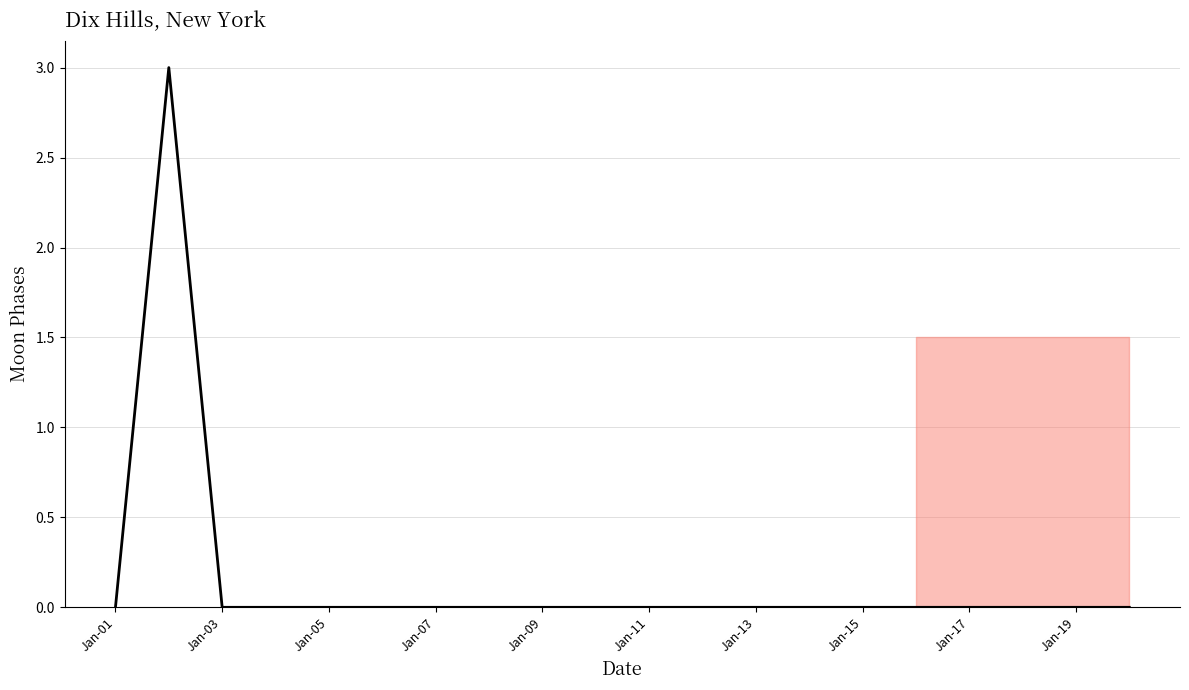

What is the difference between the maximum and minimum values?

3